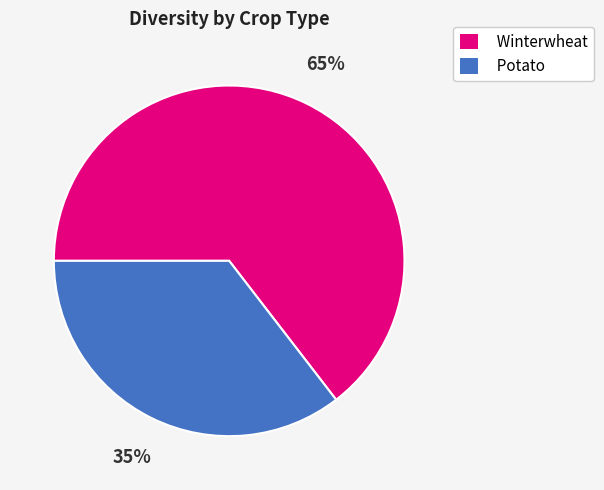

Count the number of slices in the pie.

2